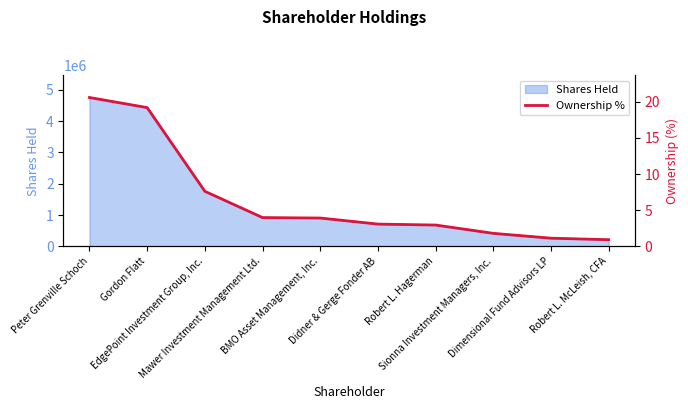

Reading right to left, list all the values displayed in this chart.

0.9	1.1	1.8	2.9	3.1	3.9	4.0	7.6	19.2	20.6